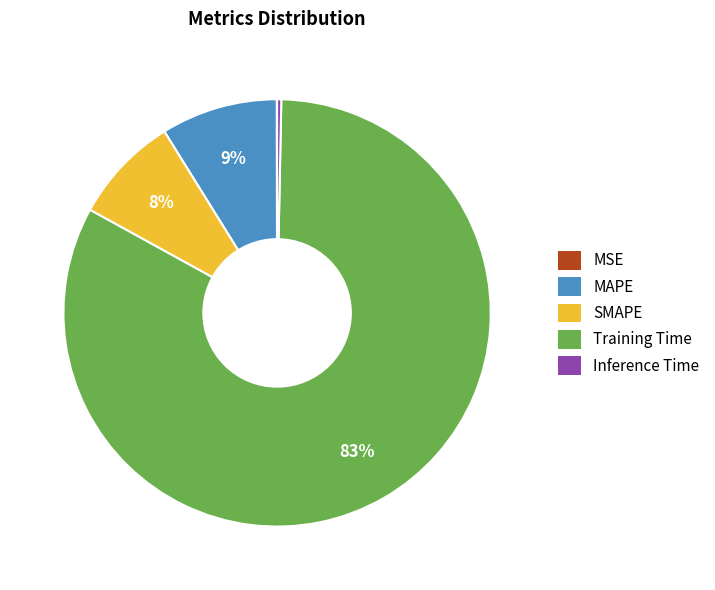

To the nearest percent, what is the difference between the MAPE and SMAPE slice percentages?

1%